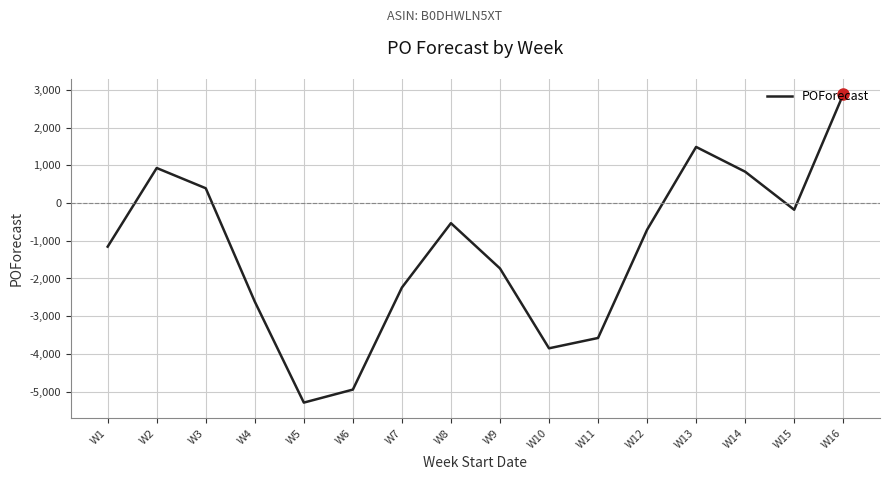

Rank the categories by value from lowest to highest.

W5, W6, W10, W11, W4, W7, W9, W1, W12, W8, W15, W3, W14, W2, W13, W16